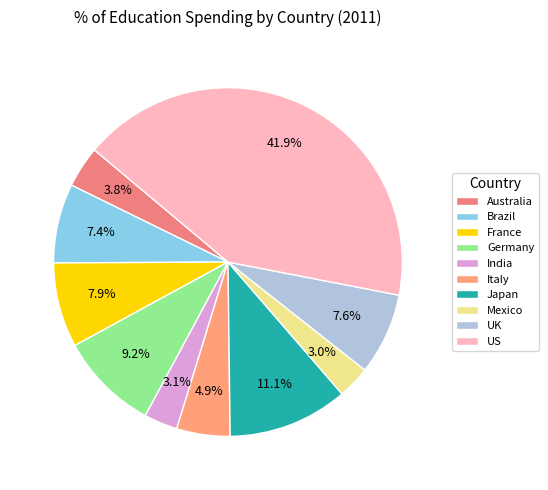

Which category has the biggest portion of the pie?

US